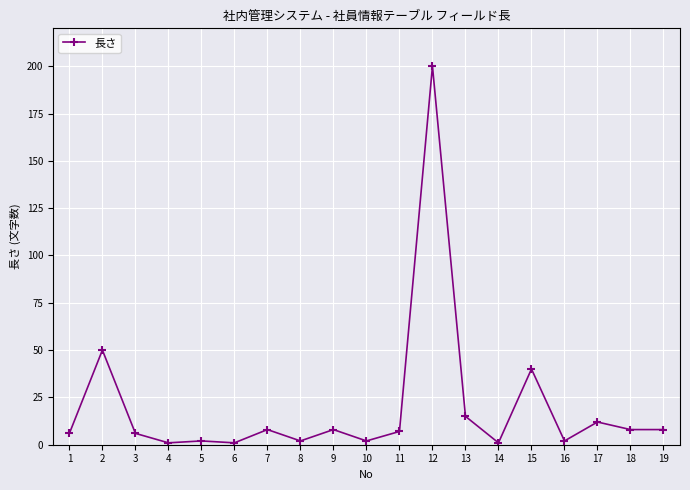

Does the chart display data point markers on the line(s)?

Yes